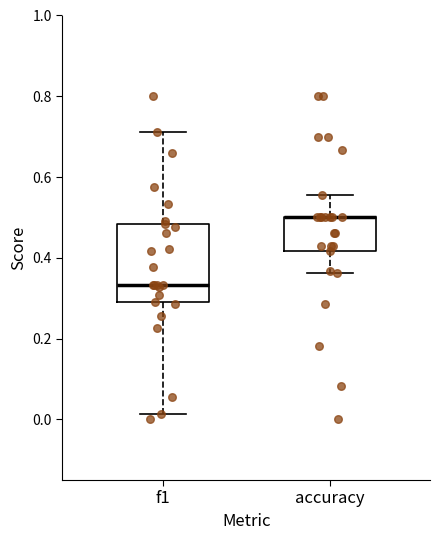

Which box is the tallest, from its lower edge to its upper edge?

f1